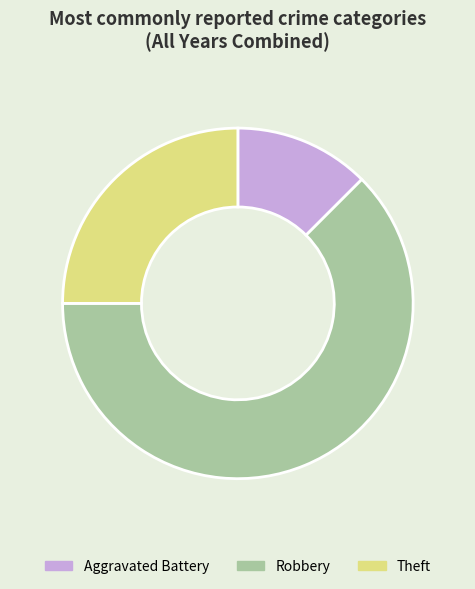

Do Robbery and Aggravated Battery together represent more than half of the pie?

Yes